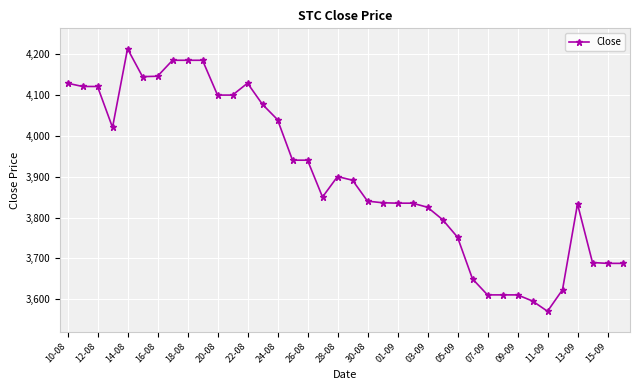

What is the average value?

3902.5